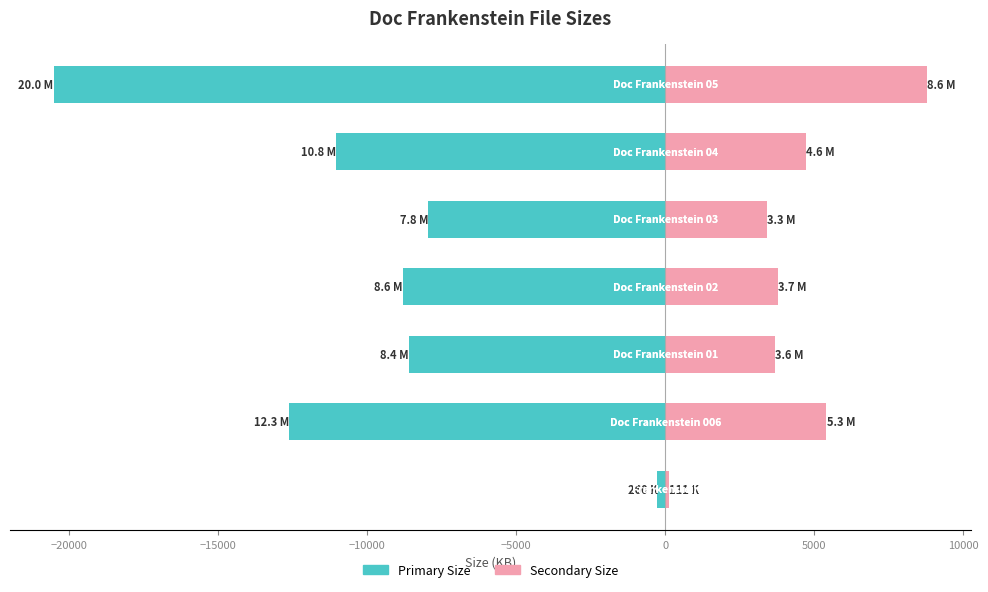

Reading left to right, what are all the values shown in this chart?

Primary Size: −25000=-260.0	−20000=-12622.8	−15000=-8601.6	−10000=-8809.5	−5000=-7956.5	0=-11045.9	5000=-20529.2
Secondary Size: −25000=111.4	−20000=5409.8	−15000=3686.4	−10000=3775.5	−5000=3409.9	0=4734.0	5000=8798.2